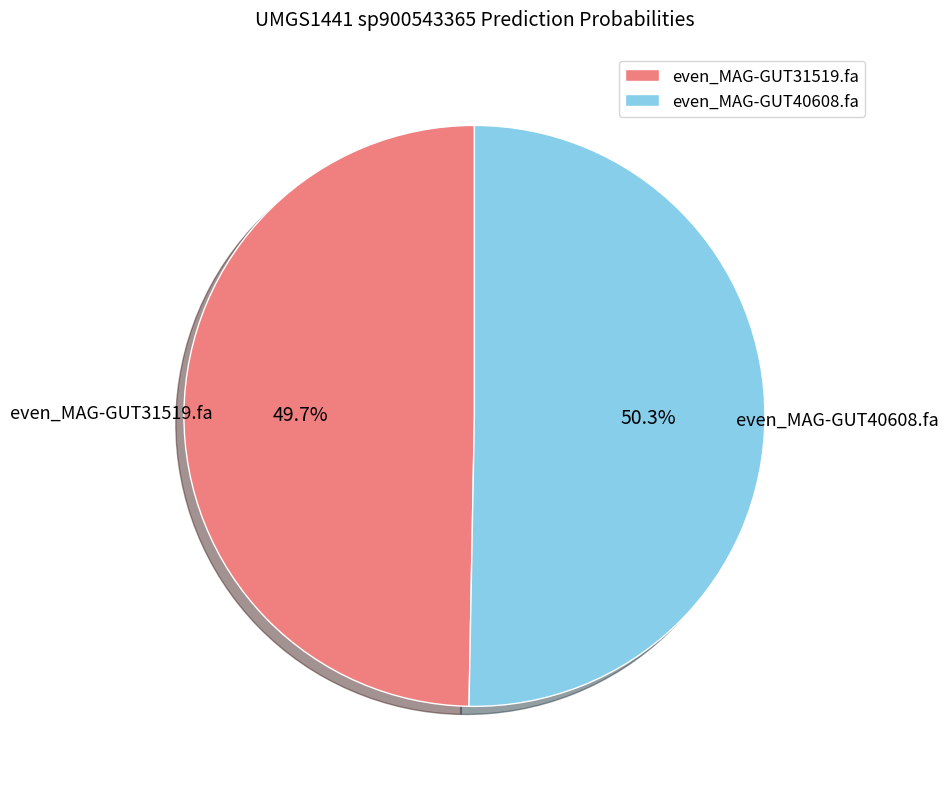

Is there any slice that represents more than half of the pie?

Yes